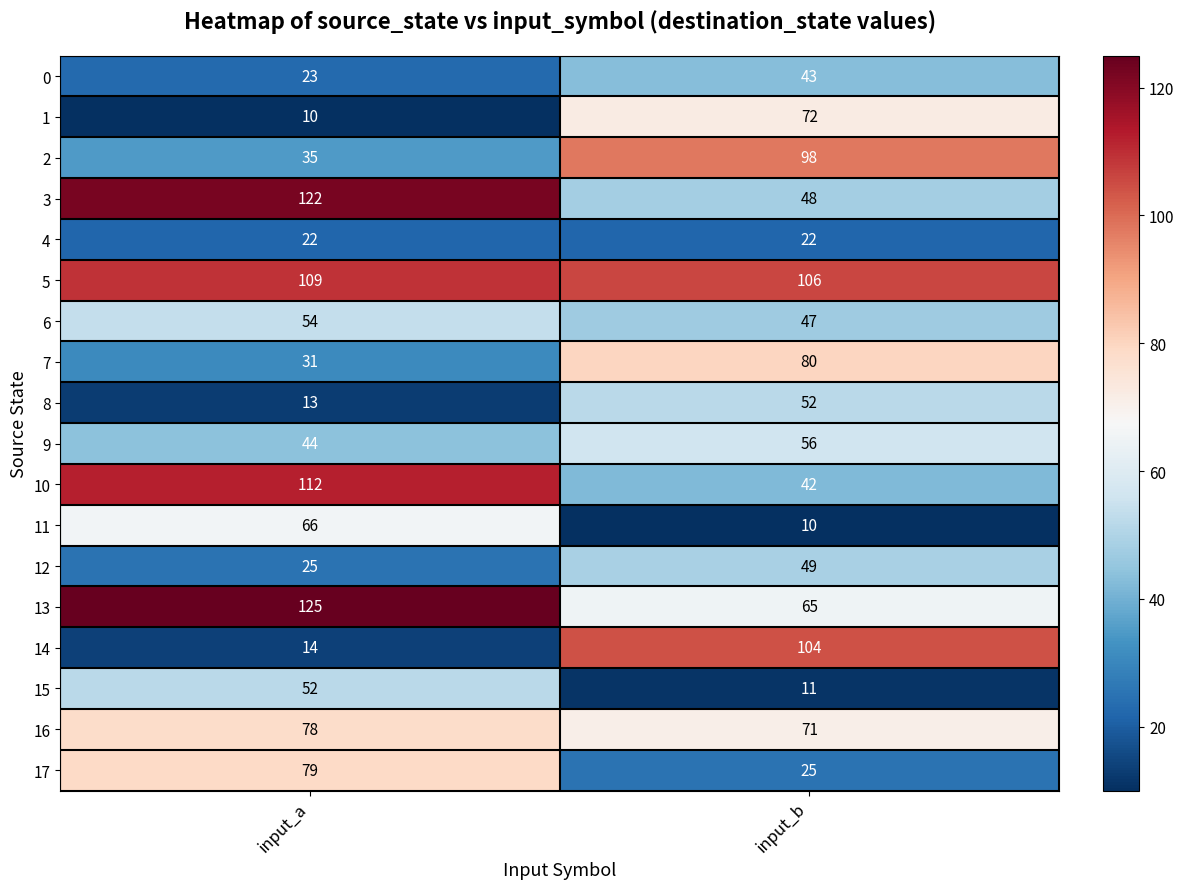

What is the sum of the 5 values at input_a and input_b?

215